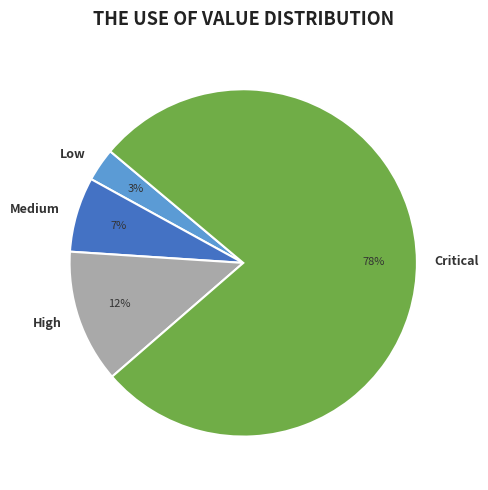

To the nearest percent, what percentage of the pie is Medium?

7%